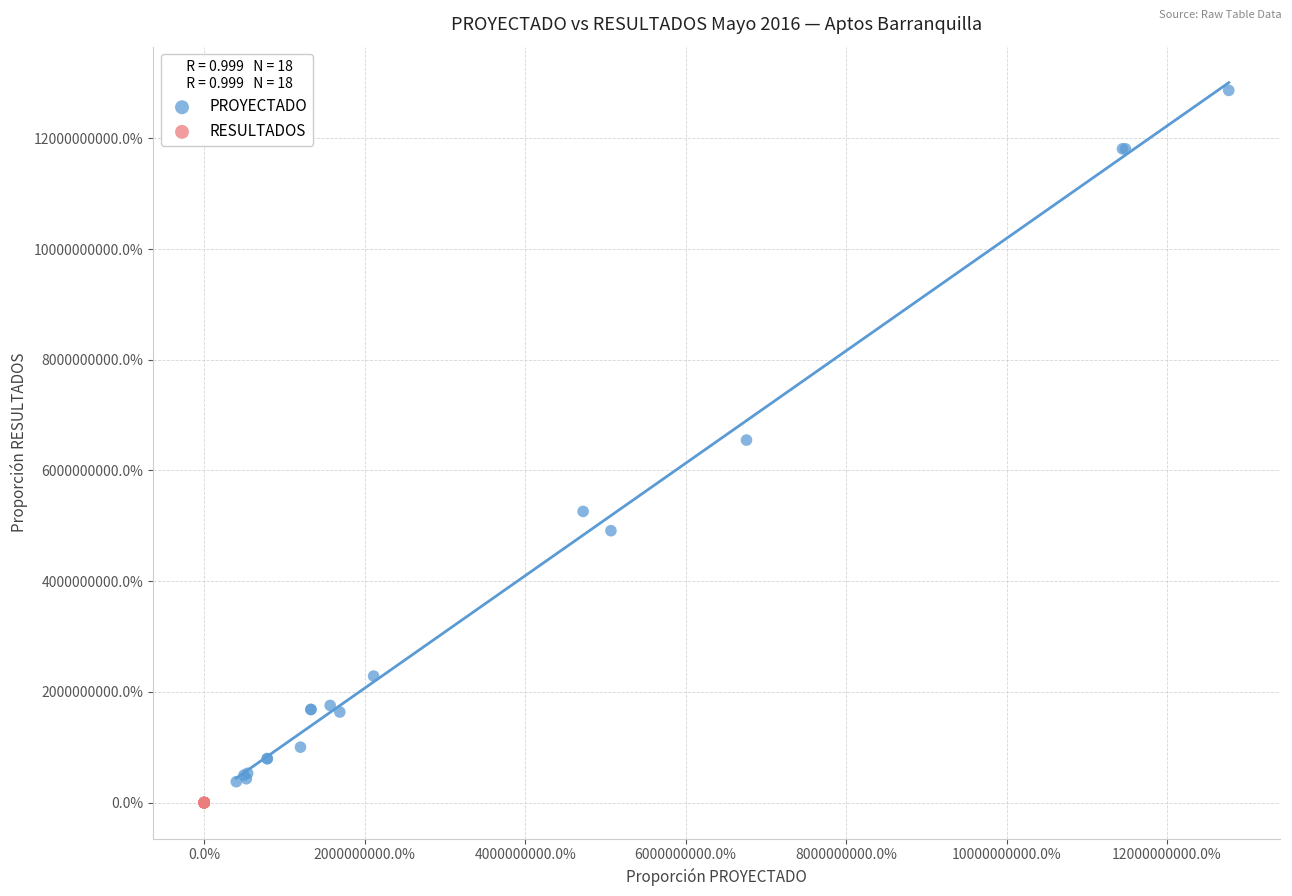

Which series contains the lowest Y value?

RESULTADOS